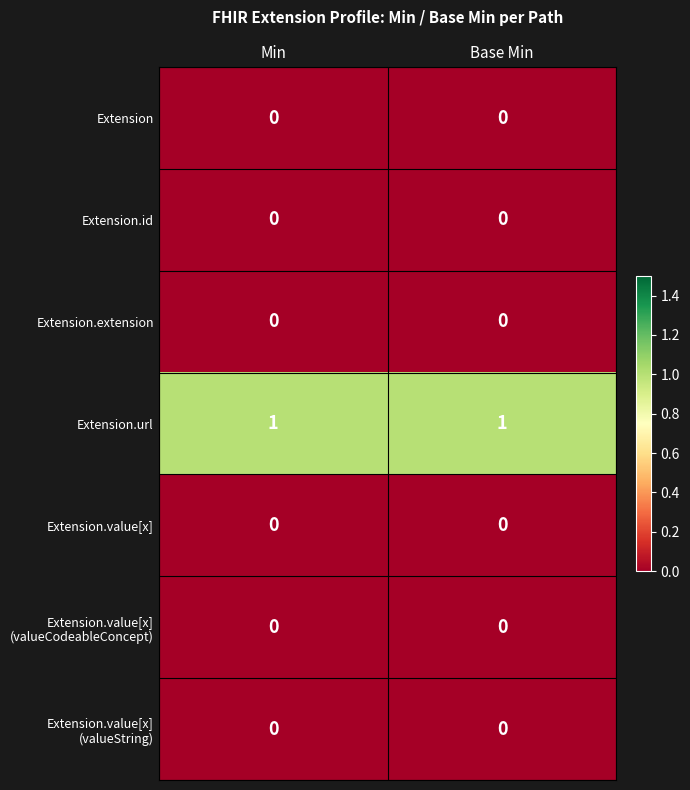

Which series has the largest total across all categories?

Extension.url